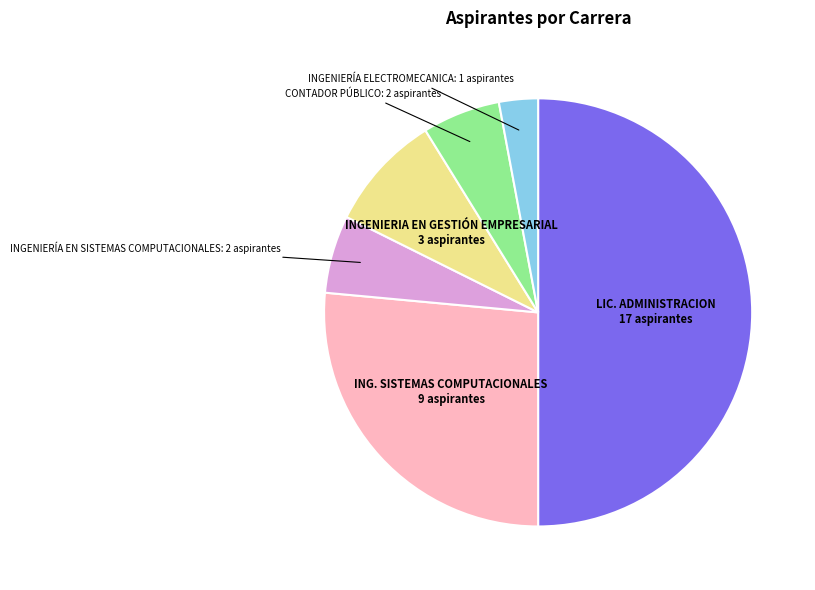

How many slices are in this pie chart?

6